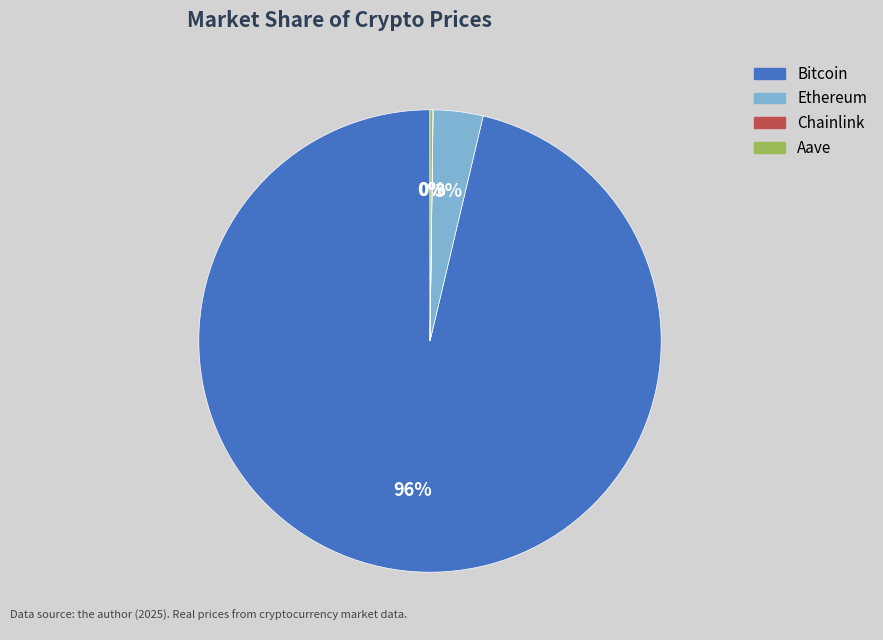

Is Bitcoin the majority of the pie?

Yes